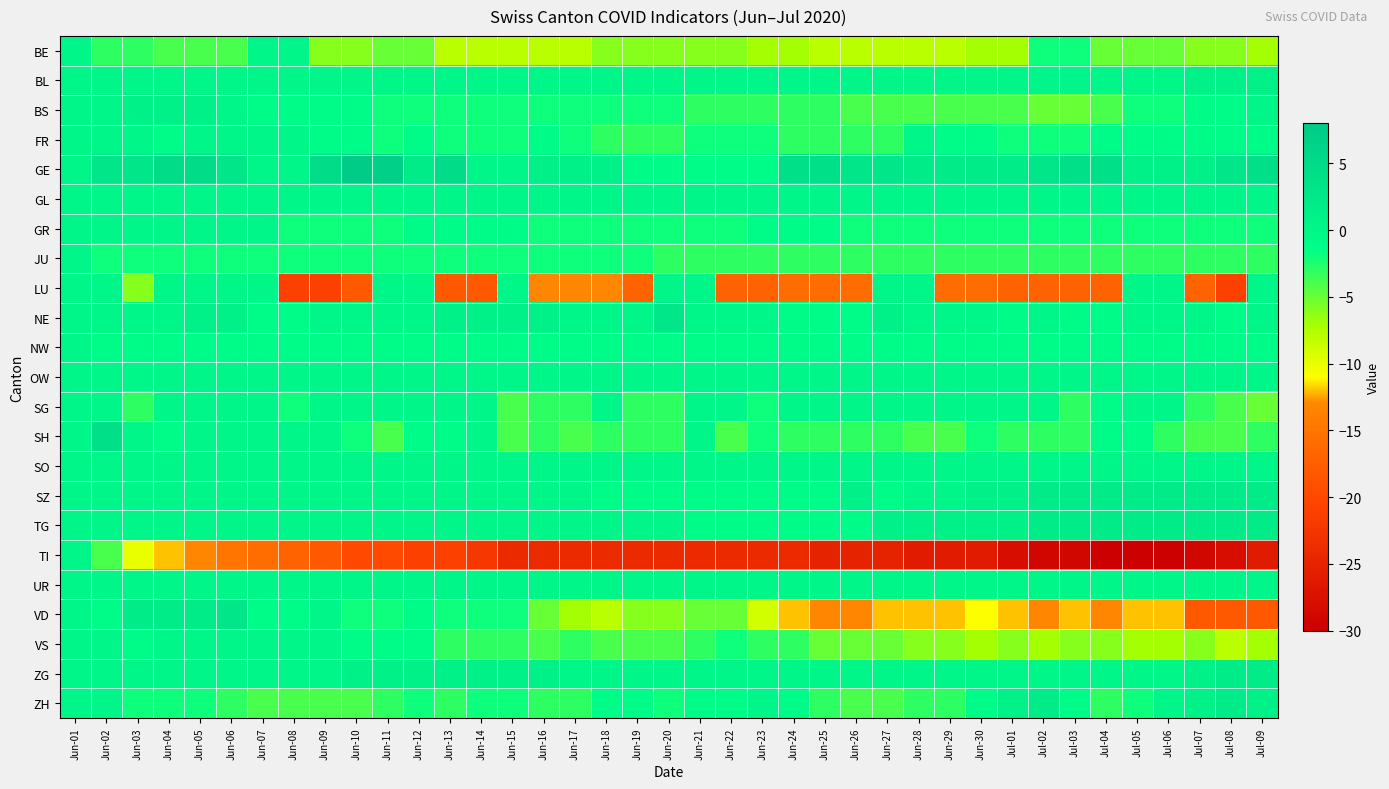

Reading right to left, extract all data points from this chart.

BE: Jul-09=-7	Jul-08=-6	Jul-07=-6	Jul-06=-5	Jul-05=-5	Jul-04=-5	Jul-03=-2	Jul-02=-2	Jul-01=-7	Jun-30=-7	Jun-29=-8	Jun-28=-8	Jun-27=-8	Jun-26=-8	Jun-25=-8	Jun-24=-7	Jun-23=-7	Jun-22=-6	Jun-21=-6	Jun-20=-6	Jun-19=-6	Jun-18=-6	Jun-17=-8	Jun-16=-8	Jun-15=-8	Jun-14=-8	Jun-13=-8	Jun-12=-5	Jun-11=-5	Jun-10=-6	Jun-09=-6	Jun-08=0	Jun-07=0	Jun-06=-4	Jun-05=-4	Jun-04=-4	Jun-03=-3	Jun-02=-3	Jun-01=0
BL: Jul-09=1	Jul-08=1	Jul-07=1	Jul-06=0	Jul-05=0	Jul-04=0	Jul-03=0	Jul-02=0	Jul-01=0	Jun-30=0	Jun-29=0	Jun-28=0	Jun-27=0	Jun-26=0	Jun-25=0	Jun-24=0	Jun-23=0	Jun-22=0	Jun-21=0	Jun-20=0	Jun-19=0	Jun-18=0	Jun-17=0	Jun-16=0	Jun-15=0	Jun-14=0	Jun-13=0	Jun-12=0	Jun-11=0	Jun-10=0	Jun-09=0	Jun-08=0	Jun-07=0	Jun-06=0	Jun-05=0	Jun-04=0	Jun-03=0	Jun-02=0	Jun-01=0
BS: Jul-09=0	Jul-08=-1	Jul-07=-1	Jul-06=-2	Jul-05=-2	Jul-04=-4	Jul-03=-5	Jul-02=-5	Jul-01=-4	Jun-30=-4	Jun-29=-4	Jun-28=-4	Jun-27=-4	Jun-26=-4	Jun-25=-3	Jun-24=-3	Jun-23=-3	Jun-22=-3	Jun-21=-3	Jun-20=-2	Jun-19=-2	Jun-18=-2	Jun-17=-2	Jun-16=-2	Jun-15=-2	Jun-14=-2	Jun-13=-2	Jun-12=-2	Jun-11=-2	Jun-10=-1	Jun-09=-1	Jun-08=-1	Jun-07=-1	Jun-06=0	Jun-05=1	Jun-04=1	Jun-03=1	Jun-02=0	Jun-01=0
FR: Jul-09=-1	Jul-08=-1	Jul-07=-1	Jul-06=-1	Jul-05=-1	Jul-04=-1	Jul-03=-2	Jul-02=-2	Jul-01=-2	Jun-30=-1	Jun-29=-1	Jun-28=0	Jun-27=-3	Jun-26=-3	Jun-25=-3	Jun-24=-3	Jun-23=-2	Jun-22=-2	Jun-21=-2	Jun-20=-3	Jun-19=-3	Jun-18=-3	Jun-17=-2	Jun-16=-1	Jun-15=-2	Jun-14=-2	Jun-13=-2	Jun-12=-1	Jun-11=-2	Jun-10=-1	Jun-09=-1	Jun-08=0	Jun-07=0	Jun-06=0	Jun-05=0	Jun-04=-1	Jun-03=0	Jun-02=0	Jun-01=0
GE: Jul-09=4	Jul-08=3	Jul-07=1	Jul-06=1	Jul-05=1	Jul-04=4	Jul-03=4	Jul-02=3	Jul-01=2	Jun-30=2	Jun-29=2	Jun-28=2	Jun-27=3	Jun-26=3	Jun-25=4	Jun-24=4	Jun-23=-1	Jun-22=-1	Jun-21=-1	Jun-20=-1	Jun-19=-1	Jun-18=1	Jun-17=1	Jun-16=1	Jun-15=0	Jun-14=0	Jun-13=5	Jun-12=2	Jun-11=7	Jun-10=8	Jun-09=5	Jun-08=0	Jun-07=0	Jun-06=3	Jun-05=5	Jun-04=5	Jun-03=3	Jun-02=3	Jun-01=0
GL: Jul-09=0	Jul-08=0	Jul-07=0	Jul-06=0	Jul-05=0	Jul-04=0	Jul-03=0	Jul-02=0	Jul-01=0	Jun-30=0	Jun-29=0	Jun-28=0	Jun-27=0	Jun-26=0	Jun-25=0	Jun-24=0	Jun-23=0	Jun-22=0	Jun-21=0	Jun-20=0	Jun-19=0	Jun-18=0	Jun-17=0	Jun-16=0	Jun-15=0	Jun-14=0	Jun-13=0	Jun-12=0	Jun-11=0	Jun-10=0	Jun-09=0	Jun-08=0	Jun-07=0	Jun-06=0	Jun-05=0	Jun-04=0	Jun-03=0	Jun-02=0	Jun-01=0
GR: Jul-09=-2	Jul-08=-2	Jul-07=-2	Jul-06=-2	Jul-05=-2	Jul-04=-2	Jul-03=-2	Jul-02=-2	Jul-01=-2	Jun-30=-2	Jun-29=-2	Jun-28=-2	Jun-27=-2	Jun-26=-2	Jun-25=-1	Jun-24=-1	Jun-23=-1	Jun-22=-2	Jun-21=-2	Jun-20=-2	Jun-19=-2	Jun-18=-2	Jun-17=-2	Jun-16=-2	Jun-15=-1	Jun-14=-1	Jun-13=-1	Jun-12=-1	Jun-11=-2	Jun-10=-2	Jun-09=-2	Jun-08=-2	Jun-07=0	Jun-06=0	Jun-05=0	Jun-04=0	Jun-03=0	Jun-02=0	Jun-01=0
JU: Jul-09=-3	Jul-08=-3	Jul-07=-3	Jul-06=-3	Jul-05=-3	Jul-04=-3	Jul-03=-3	Jul-02=-3	Jul-01=-3	Jun-30=-3	Jun-29=-3	Jun-28=-3	Jun-27=-3	Jun-26=-3	Jun-25=-3	Jun-24=-3	Jun-23=-3	Jun-22=-3	Jun-21=-3	Jun-20=-3	Jun-19=-2	Jun-18=-2	Jun-17=-2	Jun-16=-2	Jun-15=-2	Jun-14=-2	Jun-13=-2	Jun-12=-2	Jun-11=-2	Jun-10=-2	Jun-09=-2	Jun-08=-2	Jun-07=-2	Jun-06=-2	Jun-05=-2	Jun-04=-2	Jun-03=-2	Jun-02=-2	Jun-01=0
LU: Jul-09=0	Jul-08=-21	Jul-07=-17	Jul-06=0	Jul-05=0	Jul-04=-17	Jul-03=-17	Jul-02=-17	Jul-01=-17	Jun-30=-16	Jun-29=-16	Jun-28=0	Jun-27=0	Jun-26=-16	Jun-25=-16	Jun-24=-16	Jun-23=-17	Jun-22=-17	Jun-21=0	Jun-20=0	Jun-19=-17	Jun-18=-13	Jun-17=-13	Jun-16=-13	Jun-15=0	Jun-14=-18	Jun-13=-18	Jun-12=0	Jun-11=0	Jun-10=-18	Jun-09=-21	Jun-08=-21	Jun-07=0	Jun-06=0	Jun-05=0	Jun-04=0	Jun-03=-6	Jun-02=0	Jun-01=0
NE: Jul-09=0	Jul-08=-1	Jul-07=0	Jul-06=0	Jul-05=0	Jul-04=-1	Jul-03=-1	Jul-02=0	Jul-01=-1	Jun-30=0	Jun-29=0	Jun-28=0	Jun-27=1	Jun-26=-1	Jun-25=-1	Jun-24=-1	Jun-23=0	Jun-22=0	Jun-21=0	Jun-20=3	Jun-19=0	Jun-18=0	Jun-17=0	Jun-16=1	Jun-15=1	Jun-14=1	Jun-13=1	Jun-12=0	Jun-11=0	Jun-10=0	Jun-09=0	Jun-08=-1	Jun-07=-1	Jun-06=1	Jun-05=1	Jun-04=0	Jun-03=0	Jun-02=0	Jun-01=0
NW: Jul-09=-1	Jul-08=-1	Jul-07=-1	Jul-06=-1	Jul-05=-1	Jul-04=-1	Jul-03=-1	Jul-02=-1	Jul-01=-1	Jun-30=-1	Jun-29=-1	Jun-28=-1	Jun-27=-1	Jun-26=-1	Jun-25=-1	Jun-24=-1	Jun-23=-1	Jun-22=-1	Jun-21=-1	Jun-20=-1	Jun-19=-1	Jun-18=-1	Jun-17=-1	Jun-16=-1	Jun-15=-1	Jun-14=-1	Jun-13=-1	Jun-12=-1	Jun-11=-1	Jun-10=-1	Jun-09=-1	Jun-08=-1	Jun-07=-1	Jun-06=-1	Jun-05=-1	Jun-04=-1	Jun-03=-1	Jun-02=-1	Jun-01=0
OW: Jul-09=0	Jul-08=0	Jul-07=0	Jul-06=0	Jul-05=0	Jul-04=0	Jul-03=0	Jul-02=0	Jul-01=0	Jun-30=0	Jun-29=0	Jun-28=0	Jun-27=0	Jun-26=0	Jun-25=0	Jun-24=0	Jun-23=0	Jun-22=0	Jun-21=0	Jun-20=0	Jun-19=0	Jun-18=0	Jun-17=0	Jun-16=0	Jun-15=0	Jun-14=0	Jun-13=0	Jun-12=0	Jun-11=0	Jun-10=0	Jun-09=0	Jun-08=0	Jun-07=0	Jun-06=0	Jun-05=0	Jun-04=0	Jun-03=0	Jun-02=0	Jun-01=0
SG: Jul-09=-5	Jul-08=-4	Jul-07=-3	Jul-06=0	Jul-05=0	Jul-04=-1	Jul-03=-3	Jul-02=0	Jul-01=0	Jun-30=0	Jun-29=0	Jun-28=0	Jun-27=0	Jun-26=0	Jun-25=0	Jun-24=0	Jun-23=-2	Jun-22=0	Jun-21=0	Jun-20=-3	Jun-19=-3	Jun-18=0	Jun-17=-3	Jun-16=-3	Jun-15=-4	Jun-14=0	Jun-13=0	Jun-12=0	Jun-11=0	Jun-10=0	Jun-09=0	Jun-08=-2	Jun-07=0	Jun-06=0	Jun-05=0	Jun-04=0	Jun-03=-3	Jun-02=0	Jun-01=0
SH: Jul-09=-3	Jul-08=-4	Jul-07=-4	Jul-06=-3	Jul-05=-1	Jul-04=-1	Jul-03=-3	Jul-02=-3	Jul-01=-3	Jun-30=-2	Jun-29=-4	Jun-28=-4	Jun-27=-3	Jun-26=-3	Jun-25=-3	Jun-24=-3	Jun-23=-2	Jun-22=-4	Jun-21=0	Jun-20=-3	Jun-19=-3	Jun-18=-3	Jun-17=-4	Jun-16=-3	Jun-15=-4	Jun-14=0	Jun-13=-1	Jun-12=-1	Jun-11=-4	Jun-10=-2	Jun-09=0	Jun-08=0	Jun-07=0	Jun-06=0	Jun-05=0	Jun-04=-1	Jun-03=0	Jun-02=4	Jun-01=0
SO: Jul-09=0	Jul-08=0	Jul-07=0	Jul-06=0	Jul-05=0	Jul-04=0	Jul-03=0	Jul-02=0	Jul-01=0	Jun-30=0	Jun-29=0	Jun-28=0	Jun-27=0	Jun-26=0	Jun-25=0	Jun-24=0	Jun-23=0	Jun-22=0	Jun-21=0	Jun-20=0	Jun-19=0	Jun-18=0	Jun-17=0	Jun-16=0	Jun-15=0	Jun-14=0	Jun-13=0	Jun-12=0	Jun-11=0	Jun-10=0	Jun-09=0	Jun-08=0	Jun-07=0	Jun-06=0	Jun-05=0	Jun-04=0	Jun-03=0	Jun-02=0	Jun-01=0
SZ: Jul-09=2	Jul-08=2	Jul-07=2	Jul-06=2	Jul-05=2	Jul-04=2	Jul-03=2	Jul-02=2	Jul-01=1	Jun-30=1	Jun-29=0	Jun-28=0	Jun-27=-1	Jun-26=1	Jun-25=-1	Jun-24=-1	Jun-23=-1	Jun-22=-1	Jun-21=-1	Jun-20=-1	Jun-19=-1	Jun-18=-1	Jun-17=0	Jun-16=0	Jun-15=0	Jun-14=0	Jun-13=0	Jun-12=0	Jun-11=0	Jun-10=0	Jun-09=0	Jun-08=0	Jun-07=0	Jun-06=0	Jun-05=0	Jun-04=0	Jun-03=0	Jun-02=0	Jun-01=0
TG: Jul-09=2	Jul-08=2	Jul-07=2	Jul-06=2	Jul-05=2	Jul-04=2	Jul-03=2	Jul-02=2	Jul-01=1	Jun-30=1	Jun-29=1	Jun-28=1	Jun-27=1	Jun-26=-1	Jun-25=-1	Jun-24=-1	Jun-23=-1	Jun-22=-1	Jun-21=-1	Jun-20=0	Jun-19=0	Jun-18=0	Jun-17=0	Jun-16=0	Jun-15=0	Jun-14=0	Jun-13=0	Jun-12=0	Jun-11=0	Jun-10=0	Jun-09=0	Jun-08=0	Jun-07=0	Jun-06=0	Jun-05=0	Jun-04=0	Jun-03=0	Jun-02=0	Jun-01=0
TI: Jul-09=-26	Jul-08=-28	Jul-07=-29	Jul-06=-30	Jul-05=-30	Jul-04=-30	Jul-03=-29	Jul-02=-29	Jul-01=-28	Jun-30=-26	Jun-29=-26	Jun-28=-26	Jun-27=-25	Jun-26=-25	Jun-25=-25	Jun-24=-24	Jun-23=-24	Jun-22=-24	Jun-21=-24	Jun-20=-24	Jun-19=-24	Jun-18=-24	Jun-17=-24	Jun-16=-24	Jun-15=-24	Jun-14=-22	Jun-13=-21	Jun-12=-21	Jun-11=-20	Jun-10=-20	Jun-09=-18	Jun-08=-17	Jun-07=-16	Jun-06=-15	Jun-05=-13	Jun-04=-12	Jun-03=-10	Jun-02=-4	Jun-01=0
UR: Jul-09=0	Jul-08=0	Jul-07=0	Jul-06=0	Jul-05=0	Jul-04=0	Jul-03=0	Jul-02=0	Jul-01=0	Jun-30=0	Jun-29=0	Jun-28=0	Jun-27=0	Jun-26=0	Jun-25=0	Jun-24=0	Jun-23=0	Jun-22=0	Jun-21=0	Jun-20=0	Jun-19=0	Jun-18=0	Jun-17=0	Jun-16=0	Jun-15=0	Jun-14=0	Jun-13=0	Jun-12=0	Jun-11=0	Jun-10=0	Jun-09=0	Jun-08=0	Jun-07=0	Jun-06=0	Jun-05=0	Jun-04=0	Jun-03=0	Jun-02=0	Jun-01=0
VD: Jul-09=-18	Jul-08=-18	Jul-07=-18	Jul-06=-12	Jul-05=-12	Jul-04=-13	Jul-03=-12	Jul-02=-13	Jul-01=-12	Jun-30=-11	Jun-29=-12	Jun-28=-12	Jun-27=-12	Jun-26=-13	Jun-25=-13	Jun-24=-12	Jun-23=-9	Jun-22=-5	Jun-21=-5	Jun-20=-6	Jun-19=-6	Jun-18=-8	Jun-17=-7	Jun-16=-5	Jun-15=-2	Jun-14=-2	Jun-13=-2	Jun-12=-1	Jun-11=-2	Jun-10=-2	Jun-09=0	Jun-08=-1	Jun-07=-1	Jun-06=3	Jun-05=2	Jun-04=2	Jun-03=2	Jun-02=-1	Jun-01=0
VS: Jul-09=-7	Jul-08=-8	Jul-07=-6	Jul-06=-7	Jul-05=-7	Jul-04=-6	Jul-03=-6	Jul-02=-7	Jul-01=-6	Jun-30=-7	Jun-29=-6	Jun-28=-6	Jun-27=-5	Jun-26=-5	Jun-25=-5	Jun-24=-3	Jun-23=-3	Jun-22=-2	Jun-21=-3	Jun-20=-4	Jun-19=-4	Jun-18=-4	Jun-17=-3	Jun-16=-4	Jun-15=-3	Jun-14=-3	Jun-13=-3	Jun-12=-1	Jun-11=-1	Jun-10=-1	Jun-09=0	Jun-08=0	Jun-07=0	Jun-06=0	Jun-05=0	Jun-04=0	Jun-03=-1	Jun-02=0	Jun-01=0
ZG: Jul-09=2	Jul-08=2	Jul-07=1	Jul-06=0	Jul-05=0	Jul-04=0	Jul-03=0	Jul-02=0	Jul-01=0	Jun-30=0	Jun-29=0	Jun-28=0	Jun-27=0	Jun-26=0	Jun-25=0	Jun-24=0	Jun-23=0	Jun-22=0	Jun-21=0	Jun-20=0	Jun-19=0	Jun-18=0	Jun-17=0	Jun-16=1	Jun-15=1	Jun-14=1	Jun-13=1	Jun-12=1	Jun-11=1	Jun-10=1	Jun-09=0	Jun-08=0	Jun-07=0	Jun-06=0	Jun-05=0	Jun-04=0	Jun-03=0	Jun-02=0	Jun-01=0
ZH: Jul-09=1	Jul-08=2	Jul-07=1	Jul-06=0	Jul-05=-2	Jul-04=-3	Jul-03=-1	Jul-02=2	Jul-01=1	Jun-30=-1	Jun-29=-3	Jun-28=-3	Jun-27=-4	Jun-26=-4	Jun-25=-3	Jun-24=-1	Jun-23=0	Jun-22=-1	Jun-21=-1	Jun-20=-2	Jun-19=-1	Jun-18=-1	Jun-17=-3	Jun-16=-3	Jun-15=-2	Jun-14=-2	Jun-13=-3	Jun-12=-2	Jun-11=-3	Jun-10=-4	Jun-09=-4	Jun-08=-4	Jun-07=-4	Jun-06=-3	Jun-05=-2	Jun-04=-2	Jun-03=-2	Jun-02=0	Jun-01=0